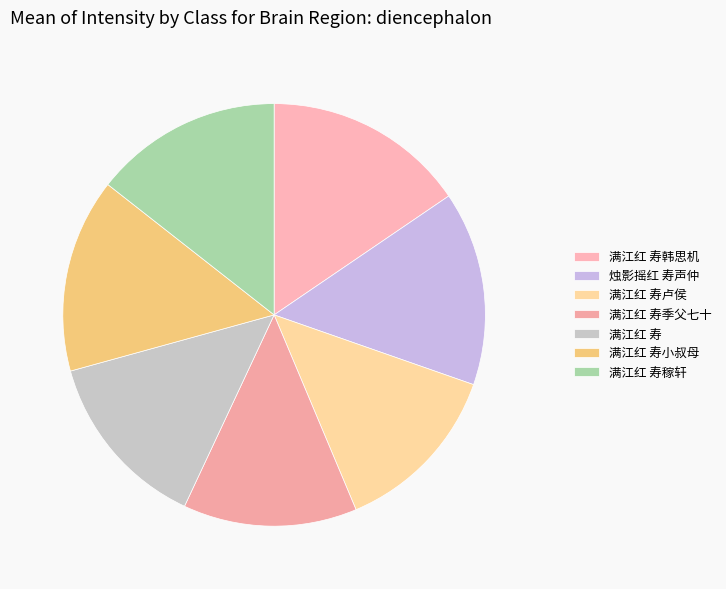

How many segments does this pie chart have?

7